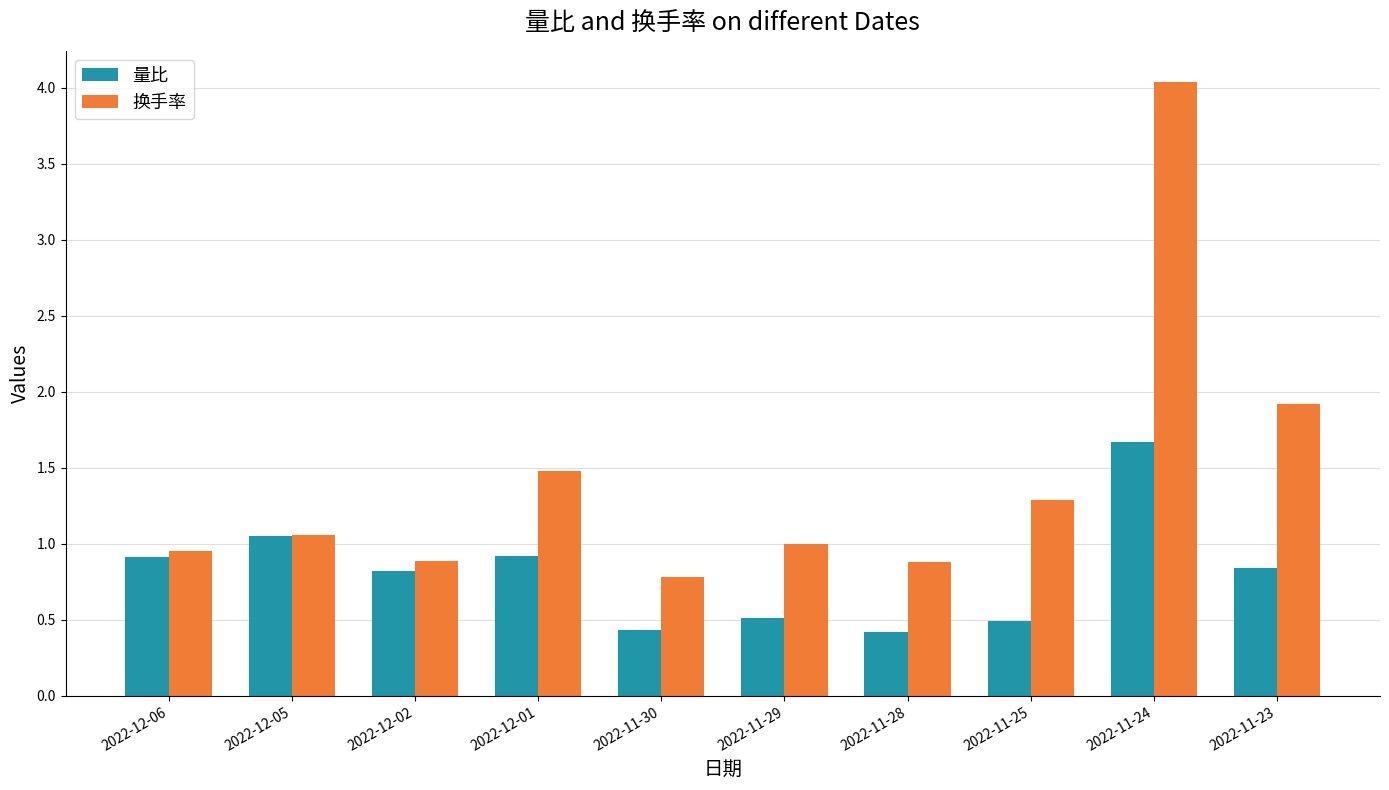

The 量比 series shows 0.2 at 2022-12-01. True or false?

False